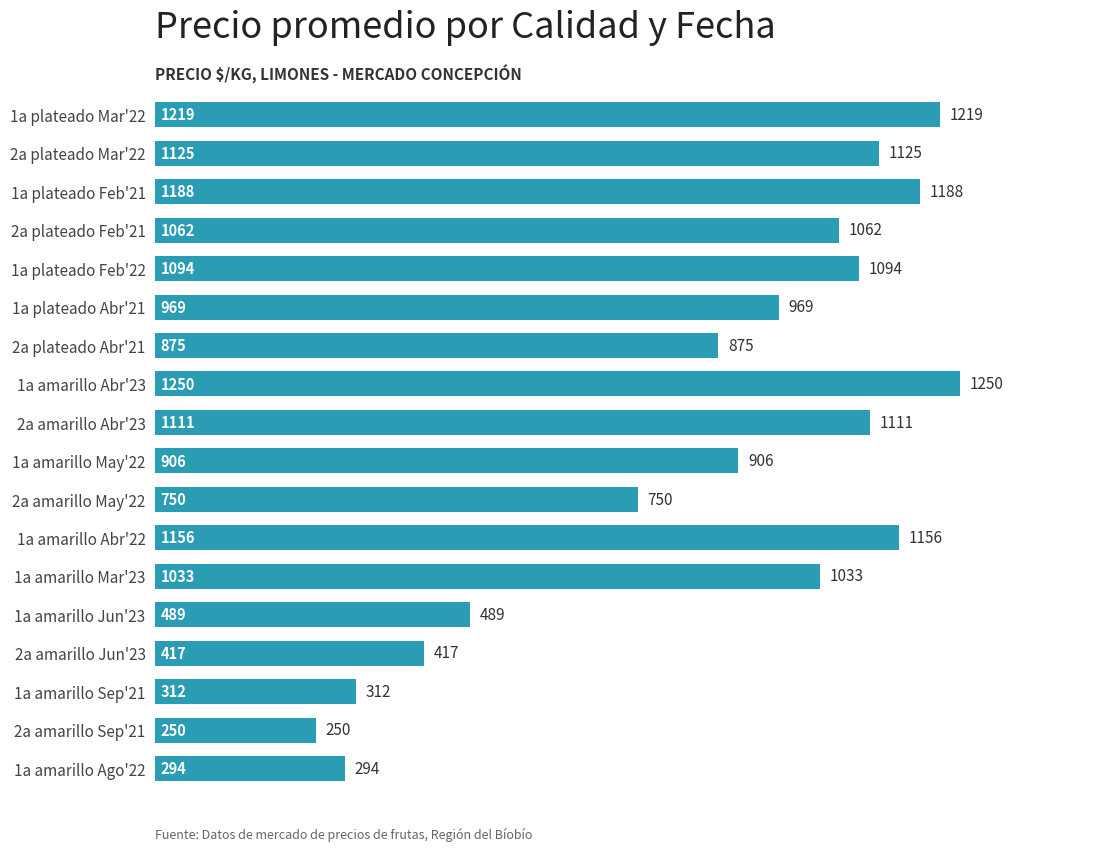

List the labels in order of value, largest first.

1a amarillo Abr'23, 1a plateado Mar'22, 1a plateado Feb'21, 1a amarillo Abr'22, 2a plateado Mar'22, 2a amarillo Abr'23, 1a plateado Feb'22, 2a plateado Feb'21, 1a amarillo Mar'23, 1a plateado Abr'21, 1a amarillo May'22, 2a plateado Abr'21, 2a amarillo May'22, 1a amarillo Jun'23, 2a amarillo Jun'23, 1a amarillo Sep'21, 1a amarillo Ago'22, 2a amarillo Sep'21